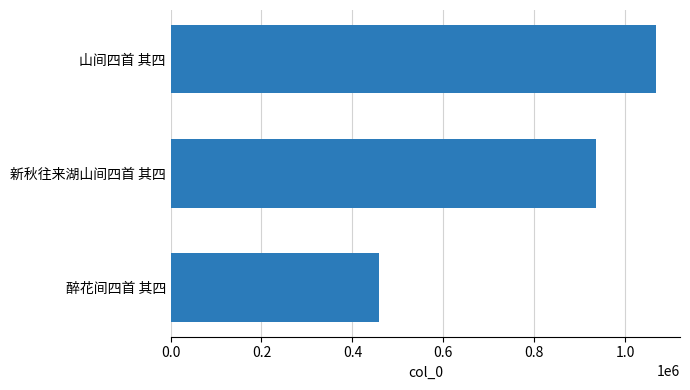

Are the bars grouped side by side (vs. stacked)?

No